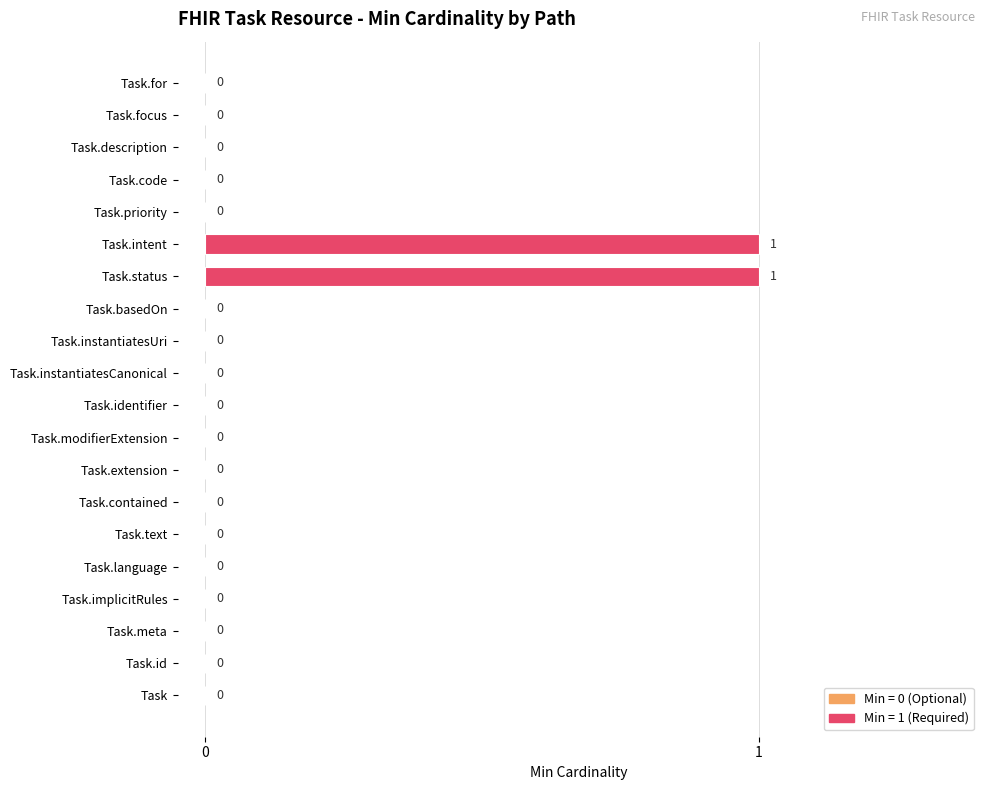

Reading bottom to top, transcribe all the data shown in this chart.

Task=0	Task.id=0	Task.meta=0	Task.implicitRules=0	Task.language=0	Task.text=0	Task.contained=0	Task.extension=0	Task.modifierExtension=0	Task.identifier=0	Task.instantiatesCanonical=0	Task.instantiatesUri=0	Task.basedOn=0	Task.status=1	Task.intent=1	Task.priority=0	Task.code=0	Task.description=0	Task.focus=0	Task.for=0